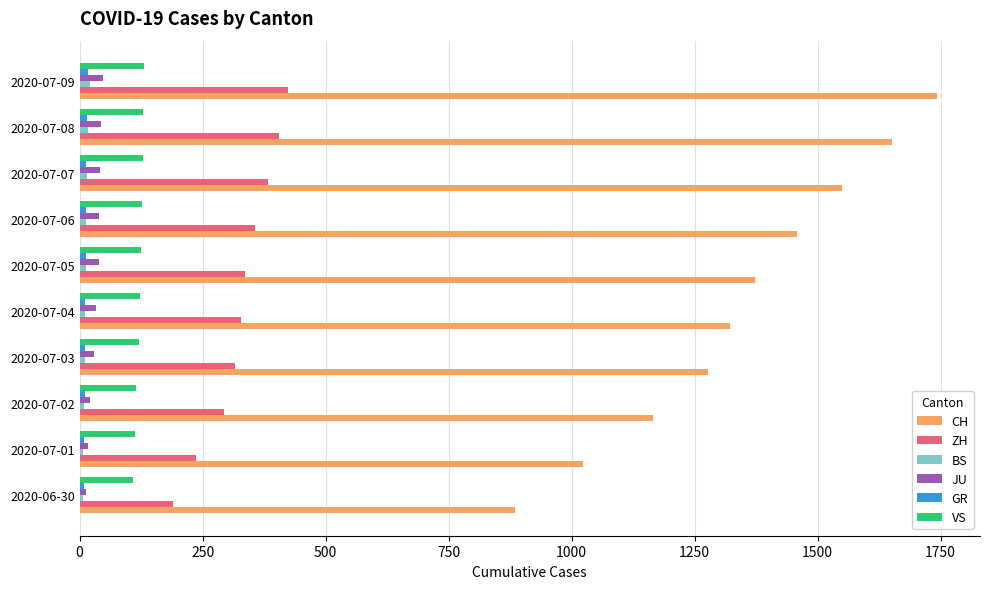

Which series has the widest spread of values?

CH